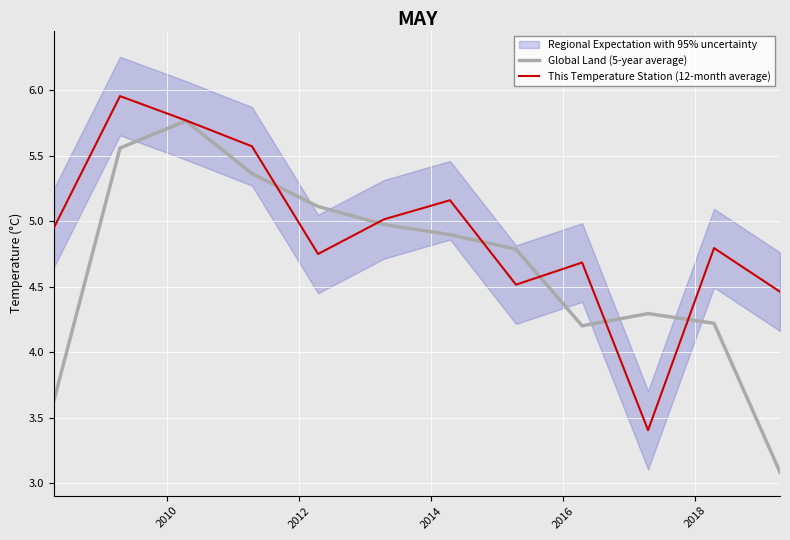

How many lines are shown in the chart?

2